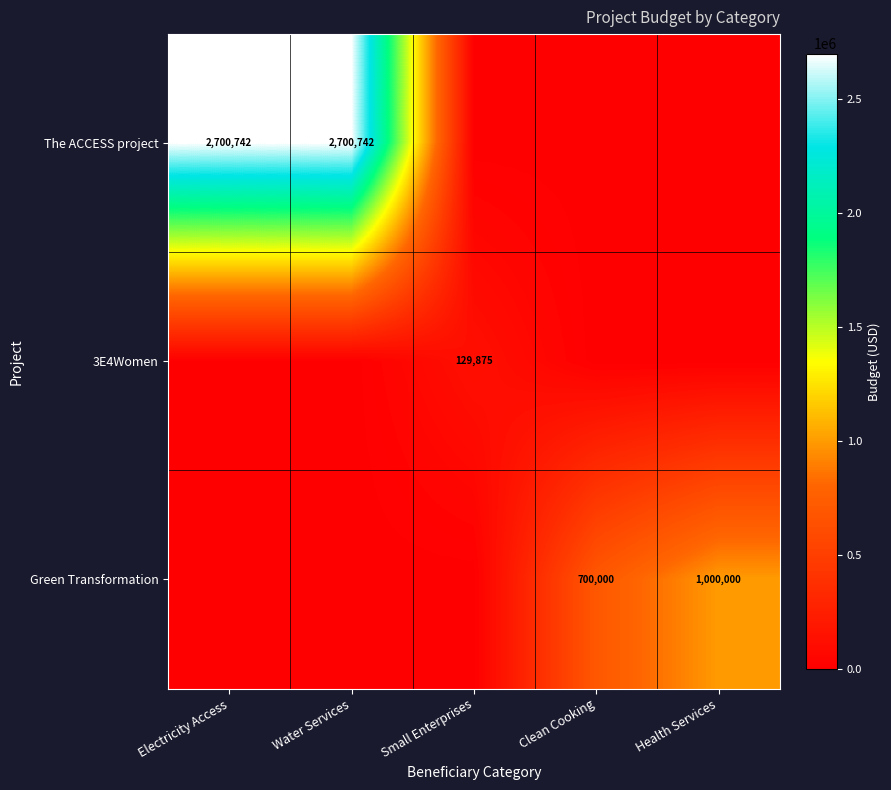

Is it true that 3E4Women equals 129875 at Small Enterprises?

True